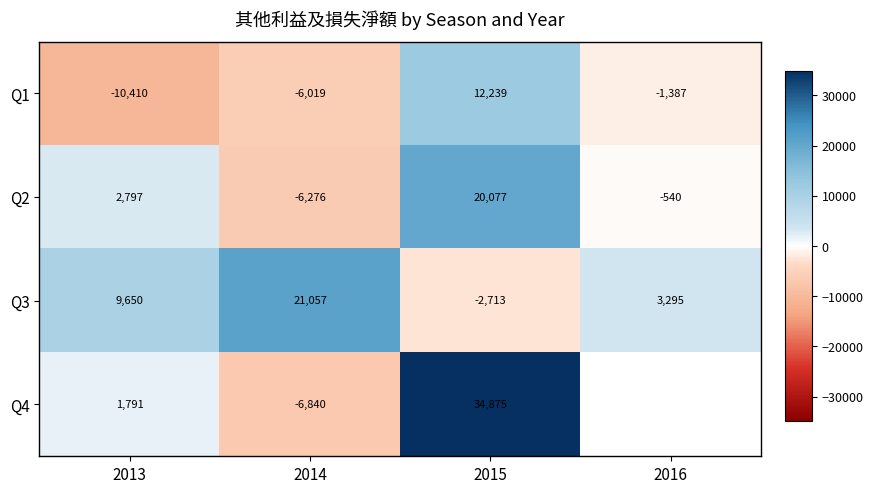

How many values in the Q2 series are below 2797?

2